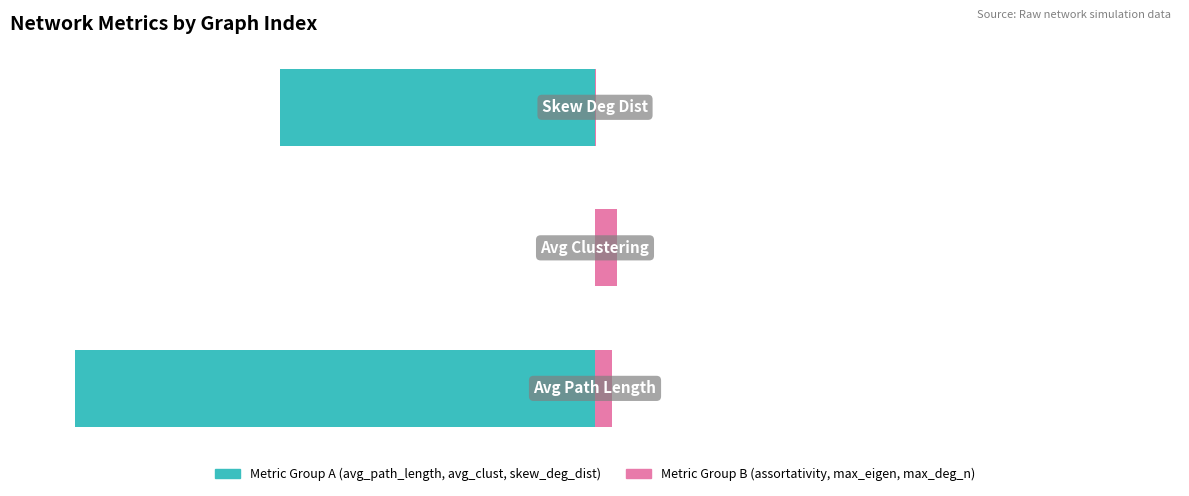

What is the difference between the Metric Group B values at 1 and 2?

1.6